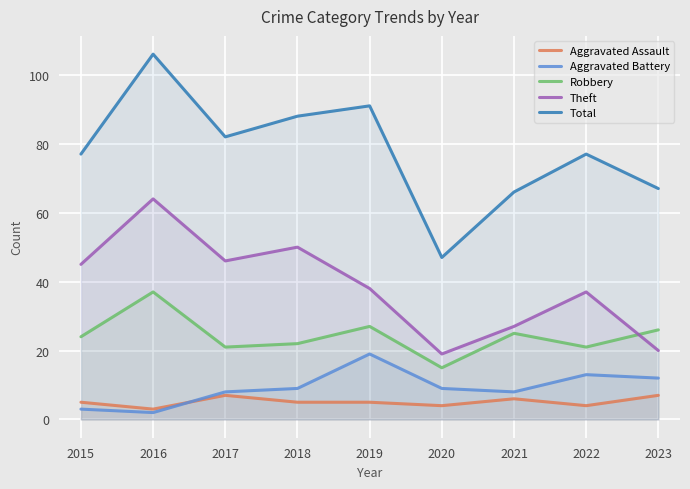

What is the value of the Total point at the 3rd from the left?

82